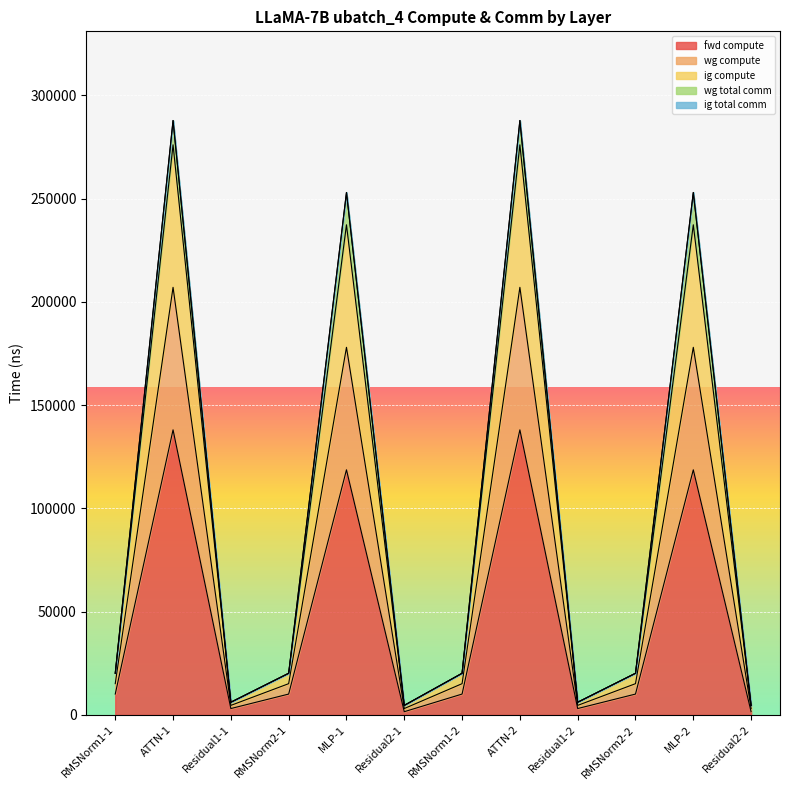

What is the difference between the maximum and minimum values in the fwd compute series?

136503.6